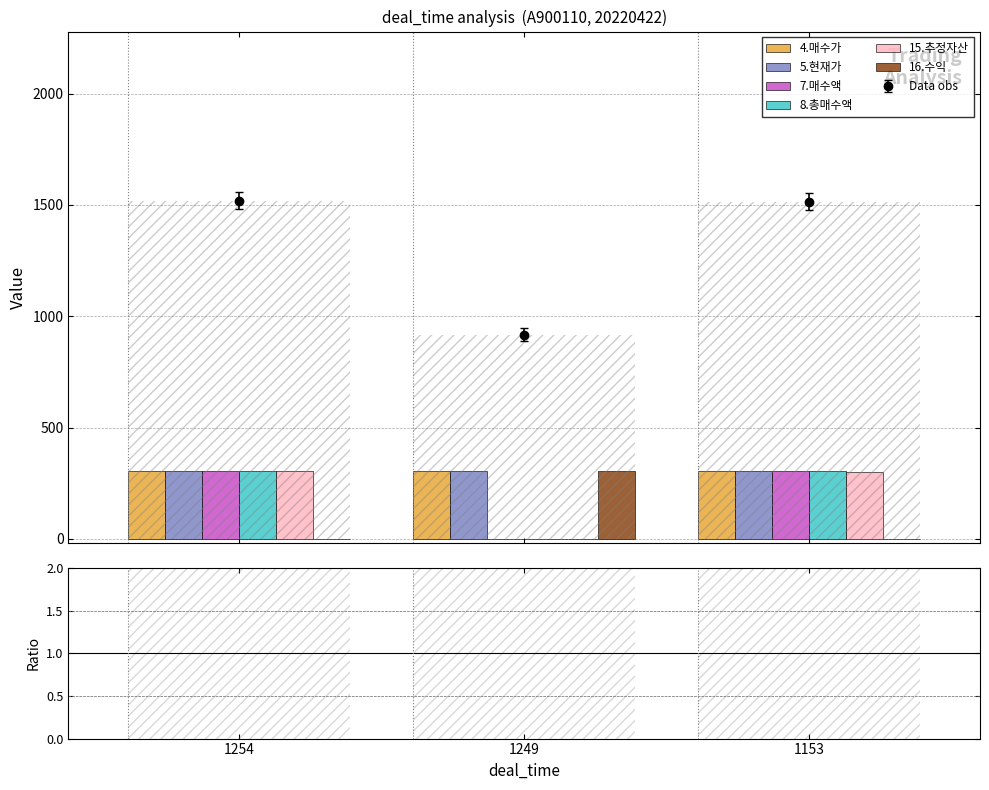

What is the difference between the 7.매수액 values at 1153 and 1254?

1.0